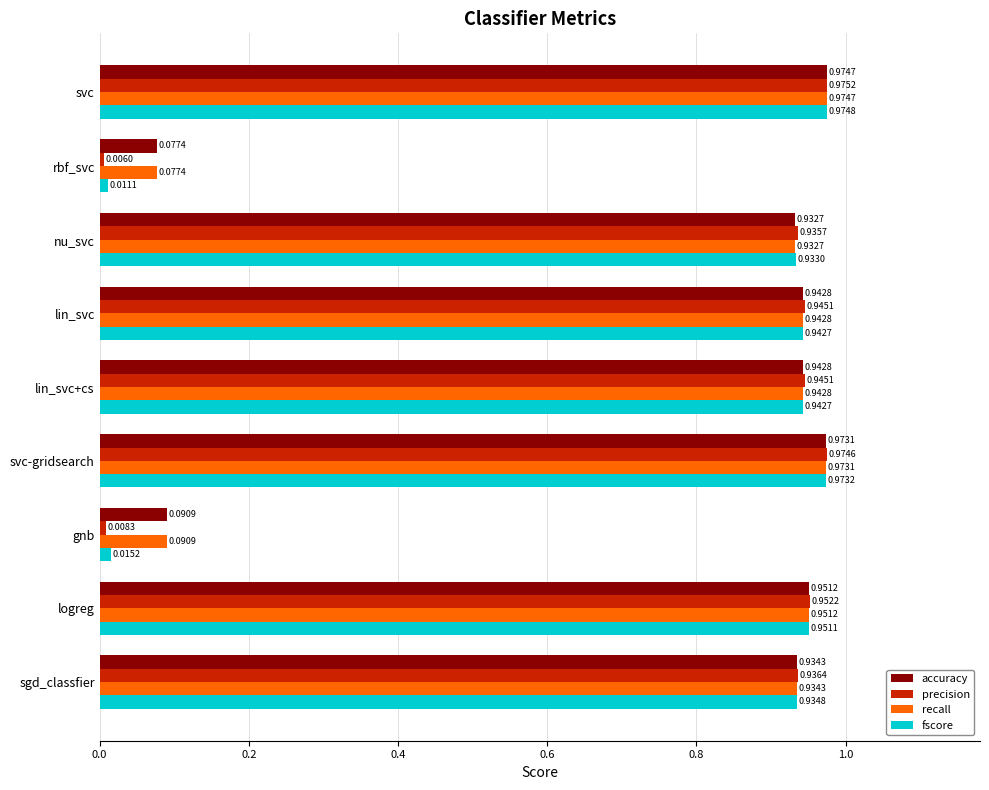

At which label does precision reach its minimum?

rbf_svc